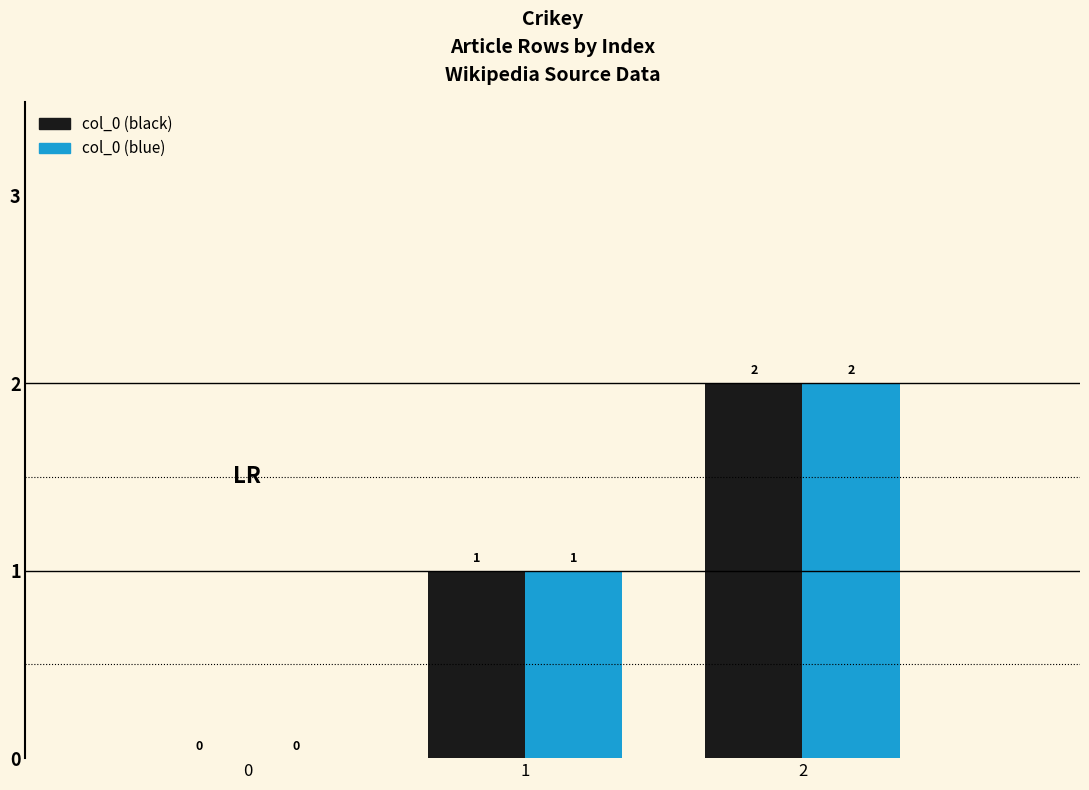

What is the sum of the col_0 (blue) values at 2 and 1?

3